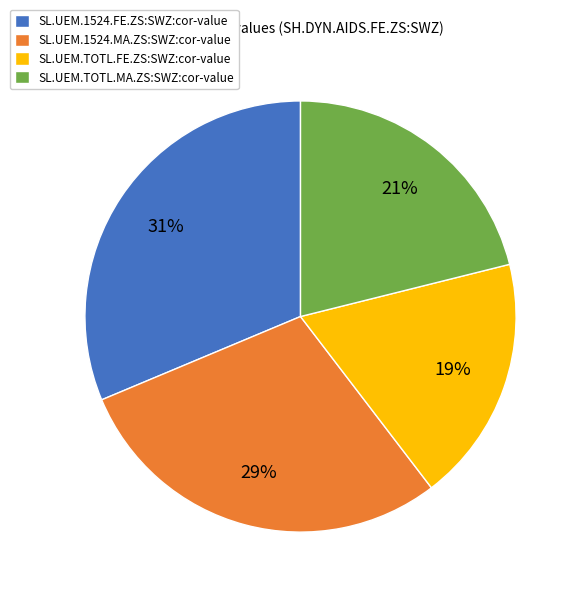

How many segments does this pie chart have?

4